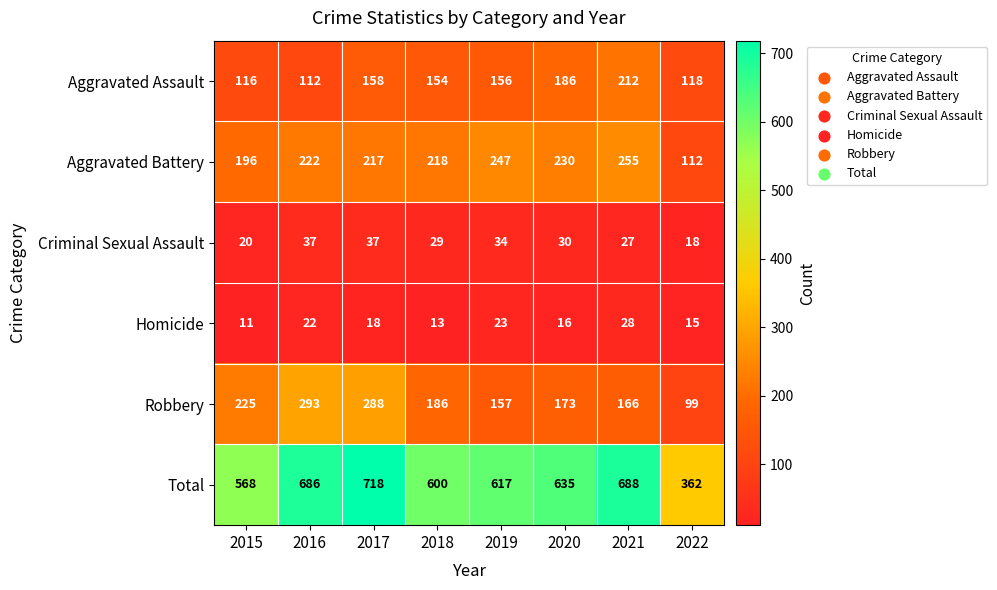

The value of Criminal Sexual Assault at 2018 is 29. True or false?

True